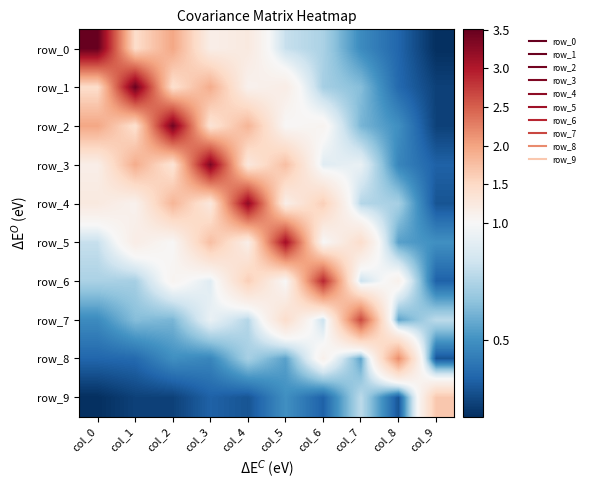

What is the approximate value of row_0 at col_3?

1.2